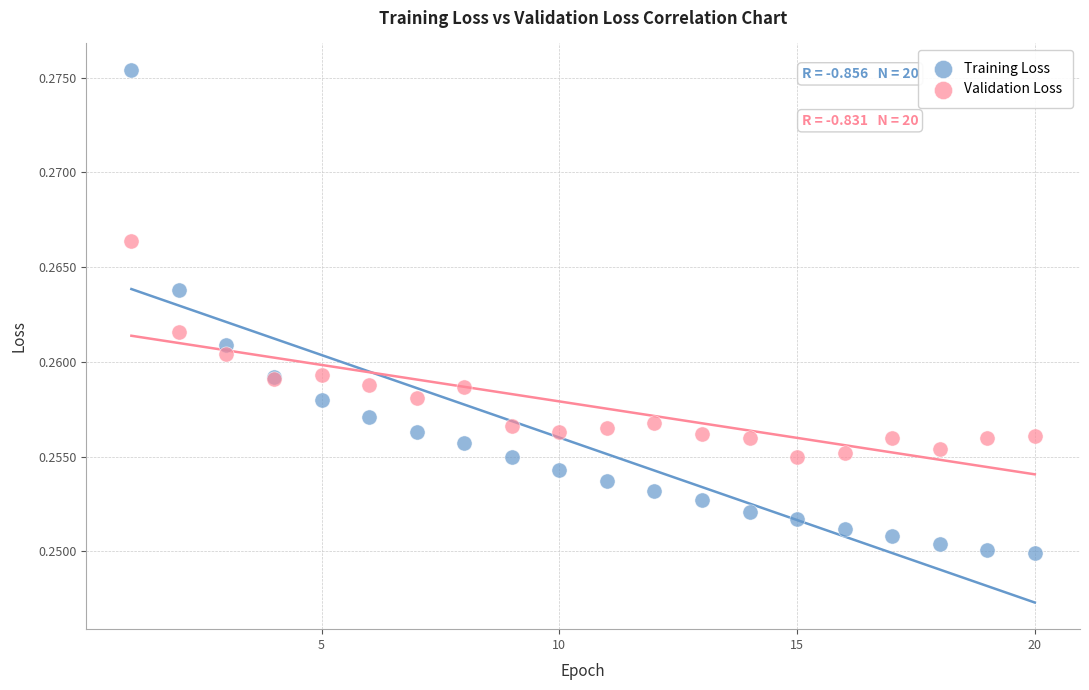

Which series has the largest Y range (max minus min)?

Training Loss